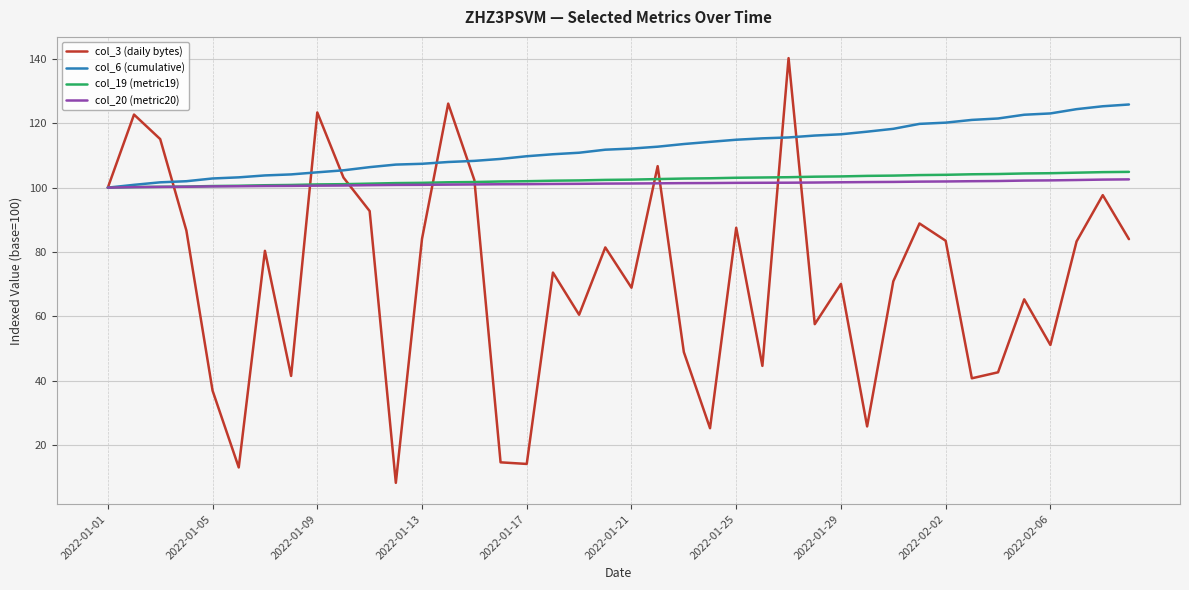

What is the minimum value for col_19 (metric19)?

100.0